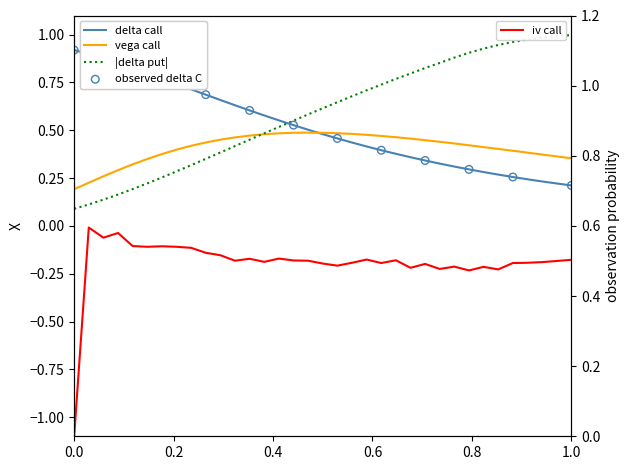

What is the total value across all series at 85?

2.0